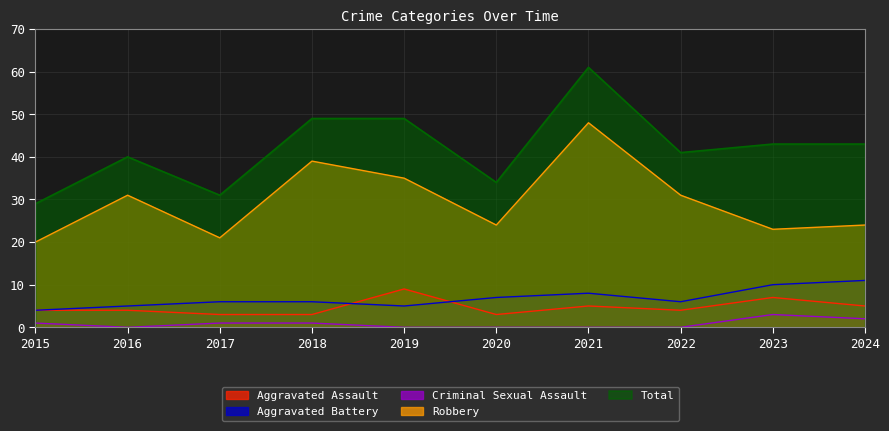

Which has a higher value, 2018 or 2019?

2019